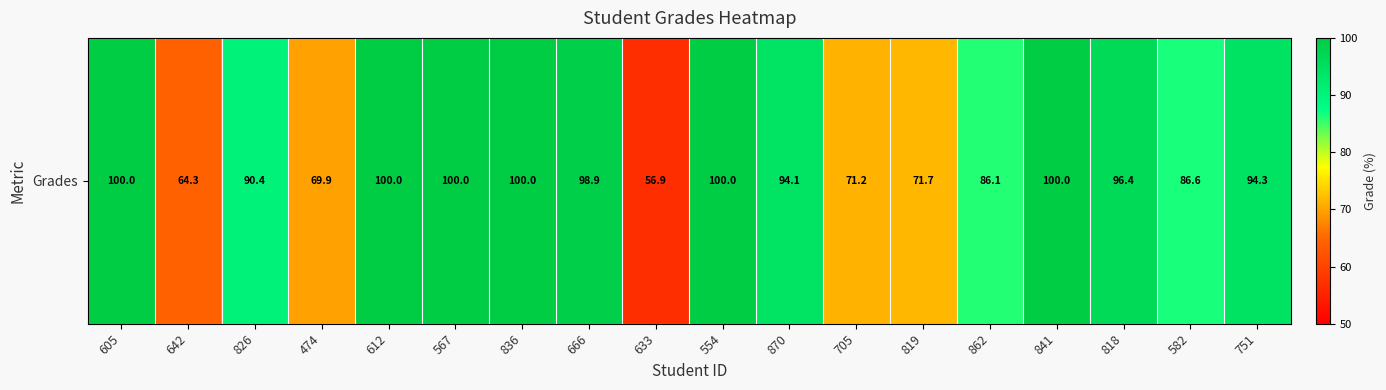

How many data points are less than 94?

8